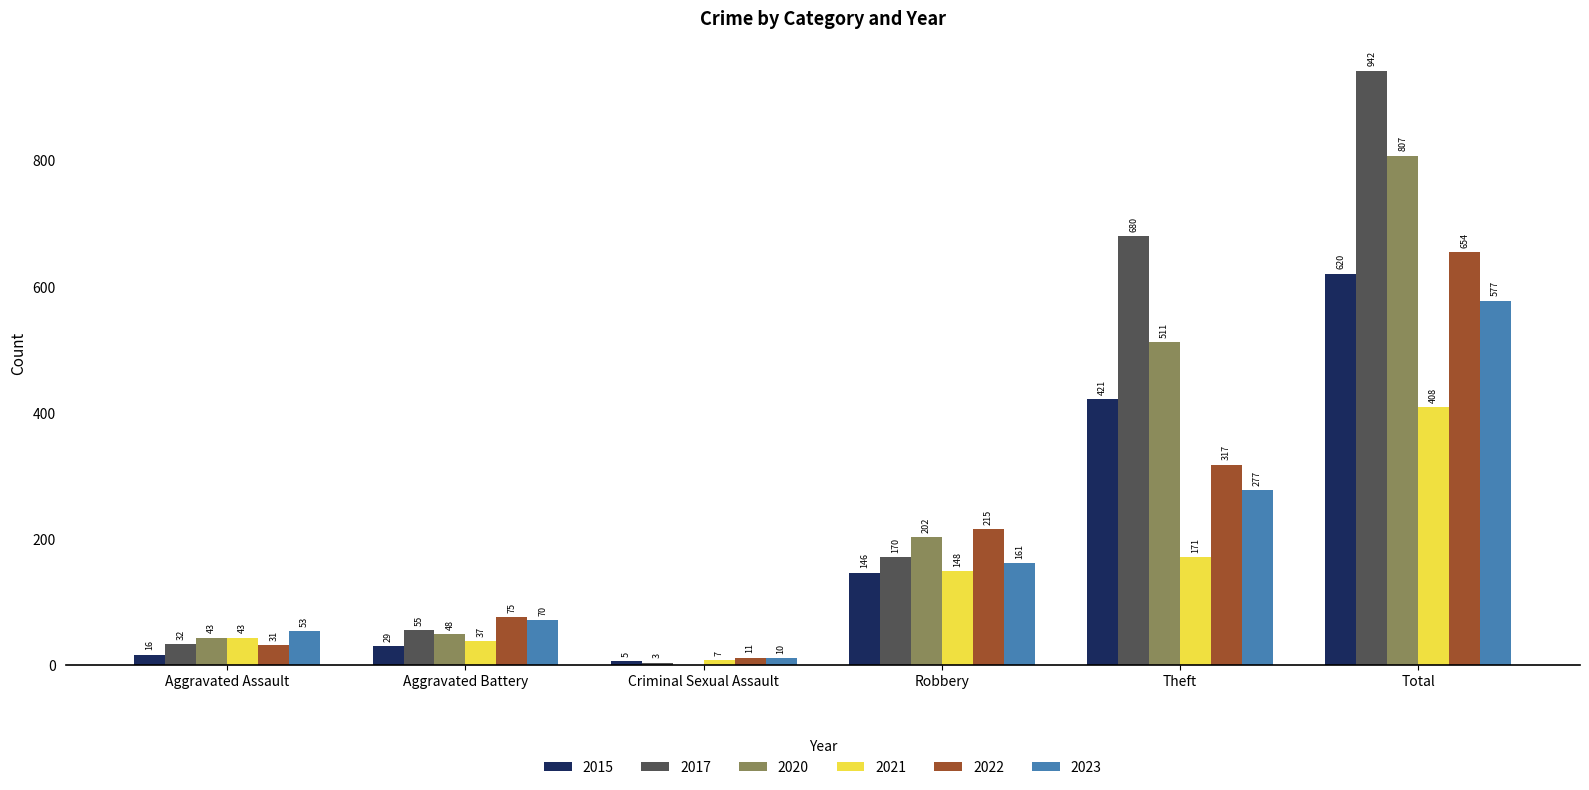

Is the value of 2022 at Total greater than the value of 2021 at Theft?

Yes